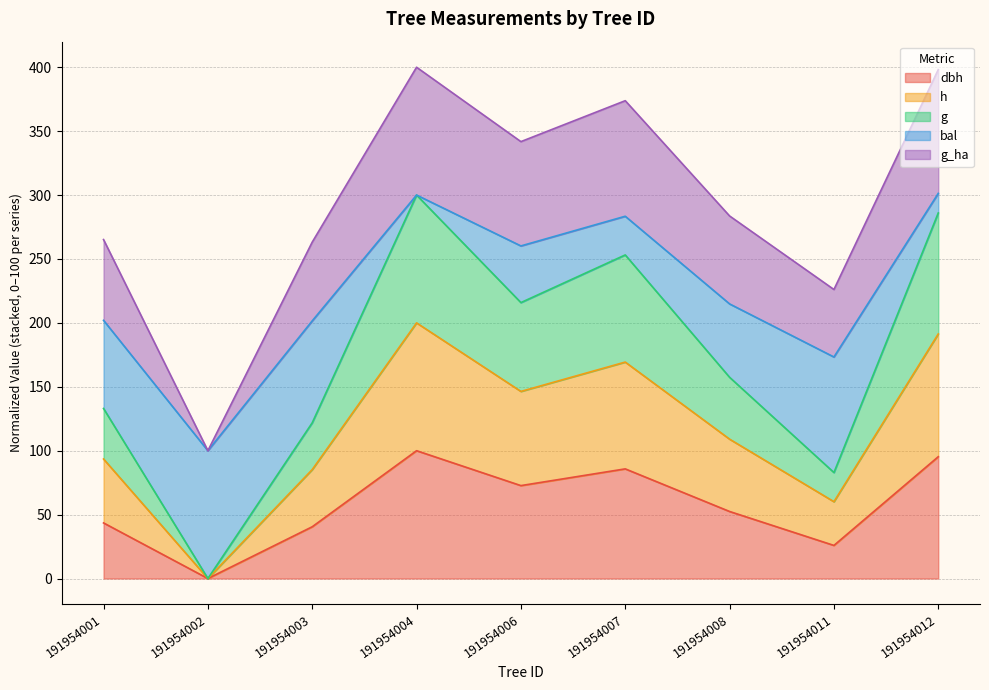

Which series has the largest total across all categories?

g_ha